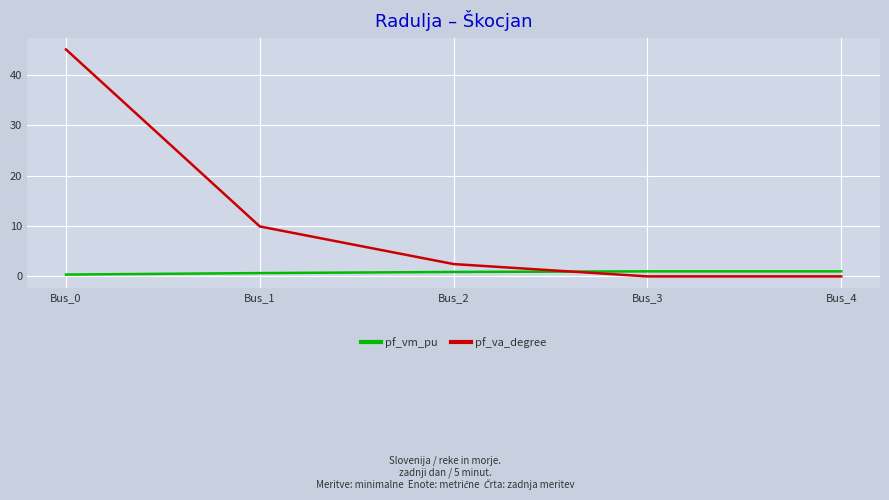

Which series changed the most between Bus_1 and Bus_4?

pf_va_degree